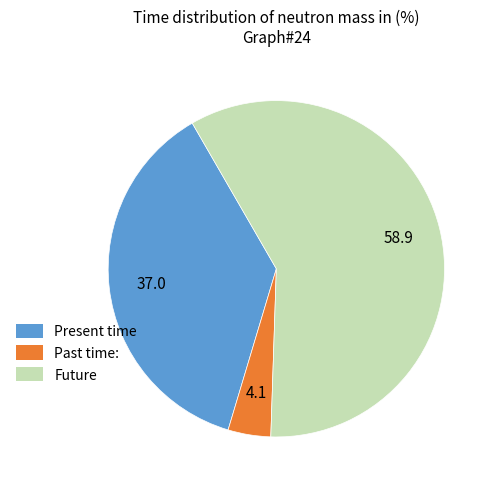

Is there a majority slice in this chart?

Yes